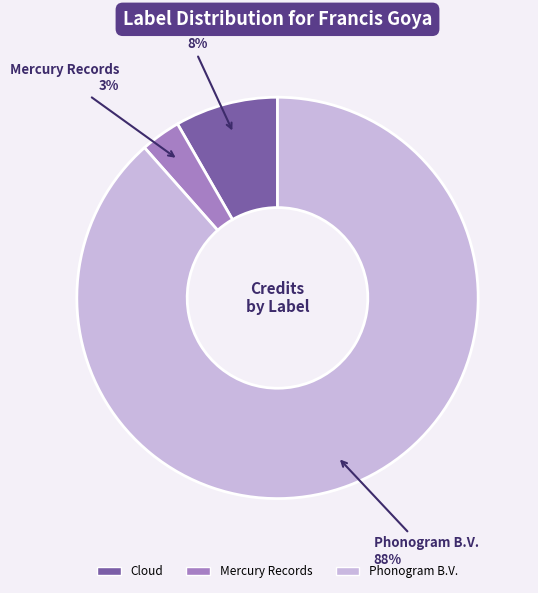

To the nearest percent, what portion does Cloud represent?

8%